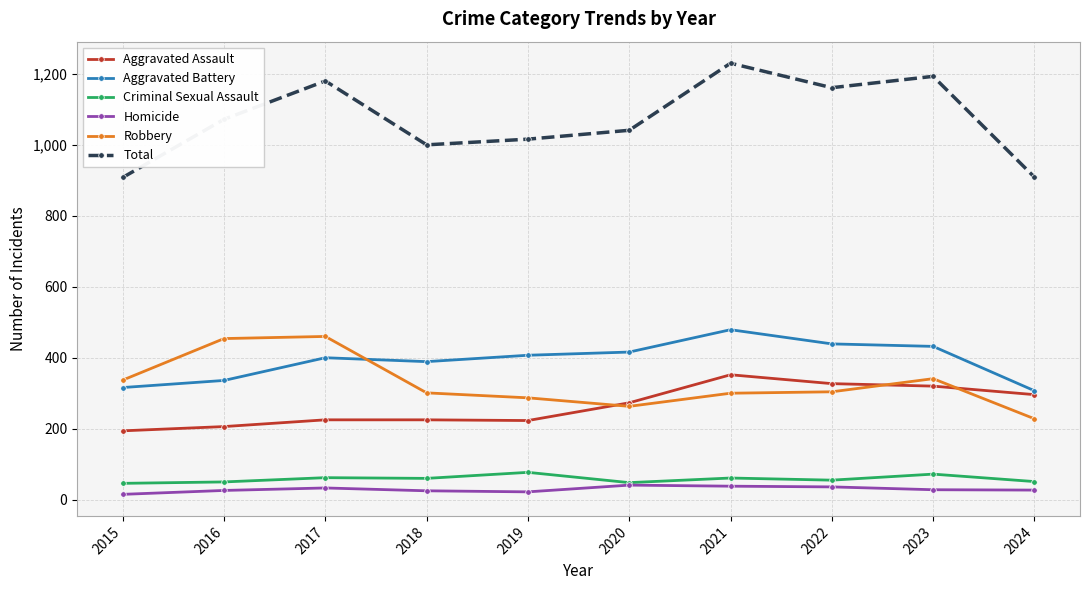

What is the total value across all series at 2020?

2082